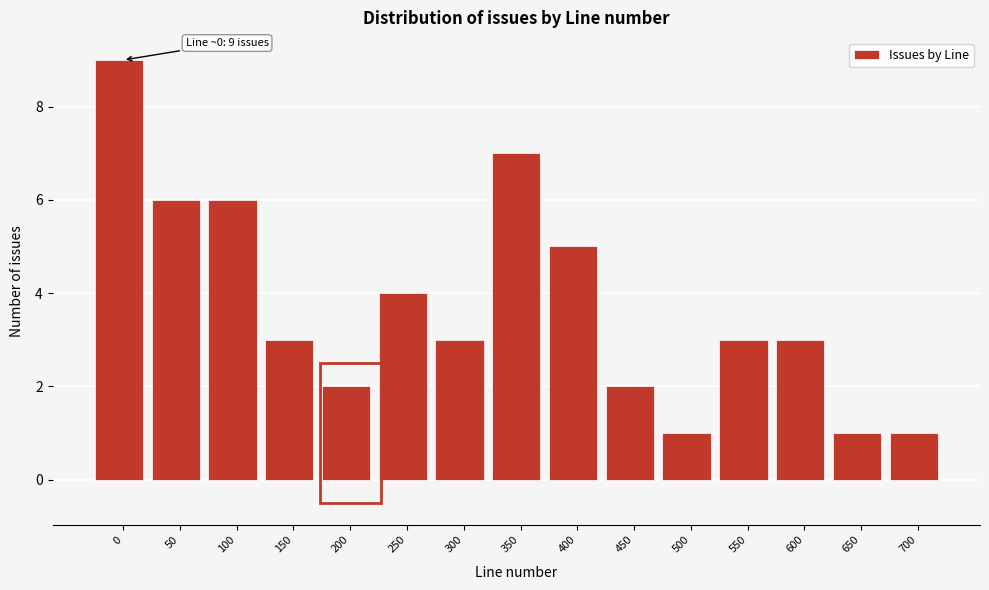

Reading left to right, extract all data points from this chart.

0=9	50=6	100=6	150=3	200=2	250=4	300=3	350=7	400=5	450=2	500=1	550=3	600=3	650=1	700=1